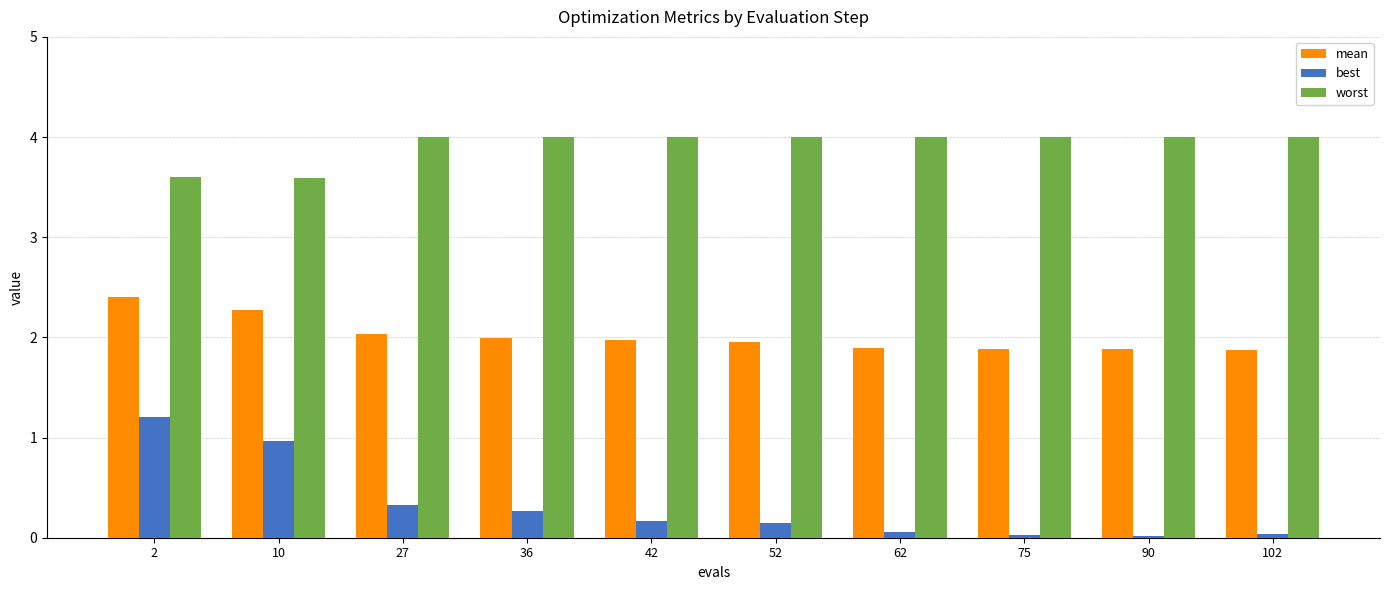

What is the value of the mean bar at the 3rd from the left?

2.0